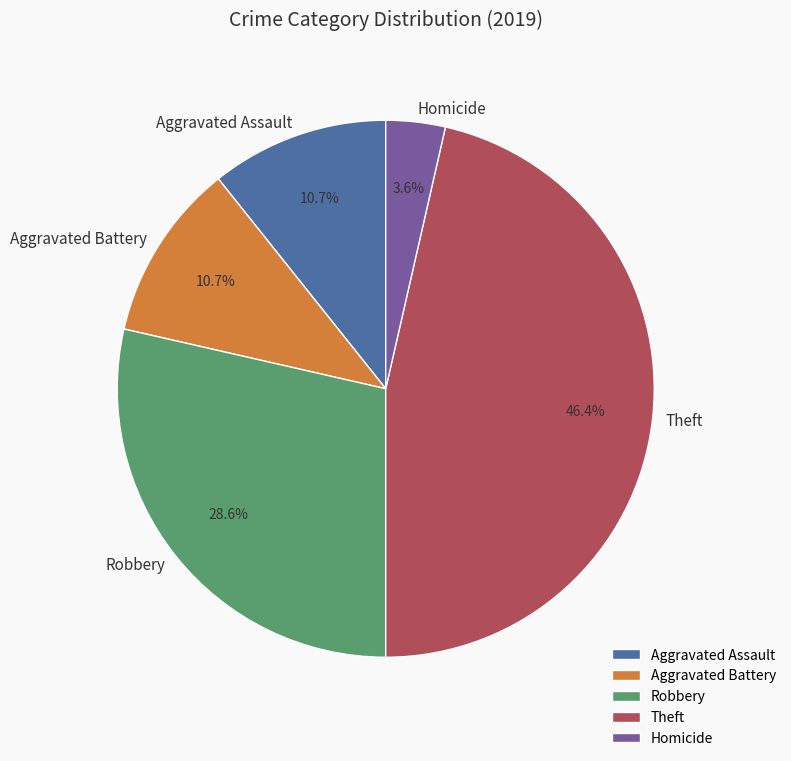

To the nearest percent, what is the difference between the Homicide and Aggravated Battery slice percentages?

7%